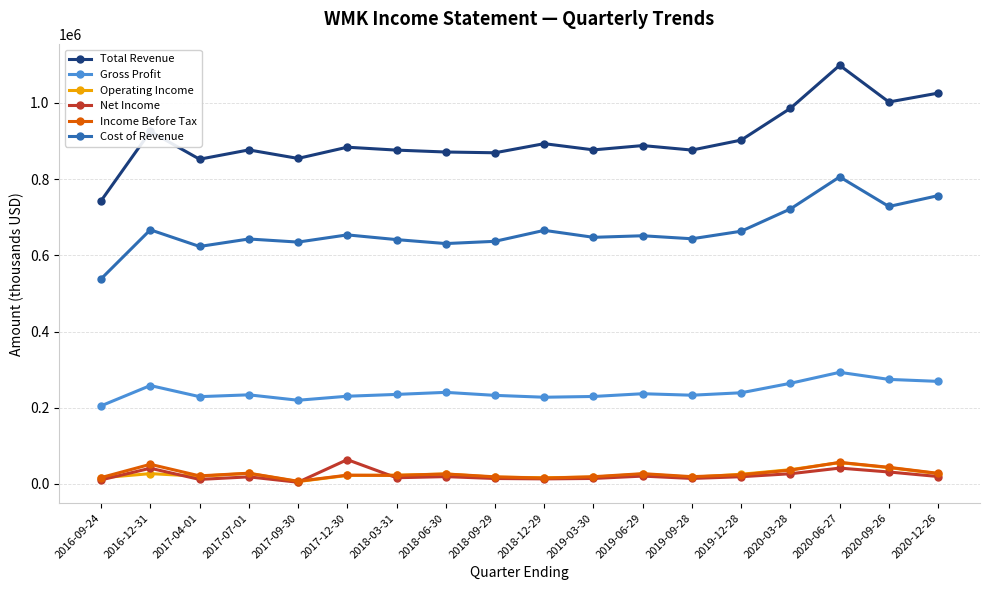

Which series changed the most between 2018-12-29 and 2020-12-26?

Total Revenue